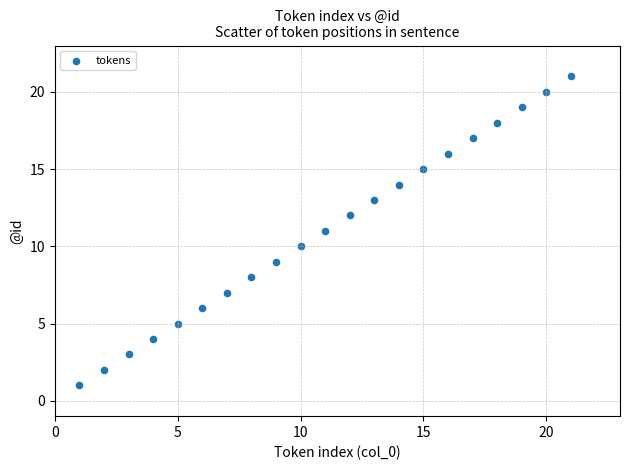

What is the range of Y values (max minus min)?

20